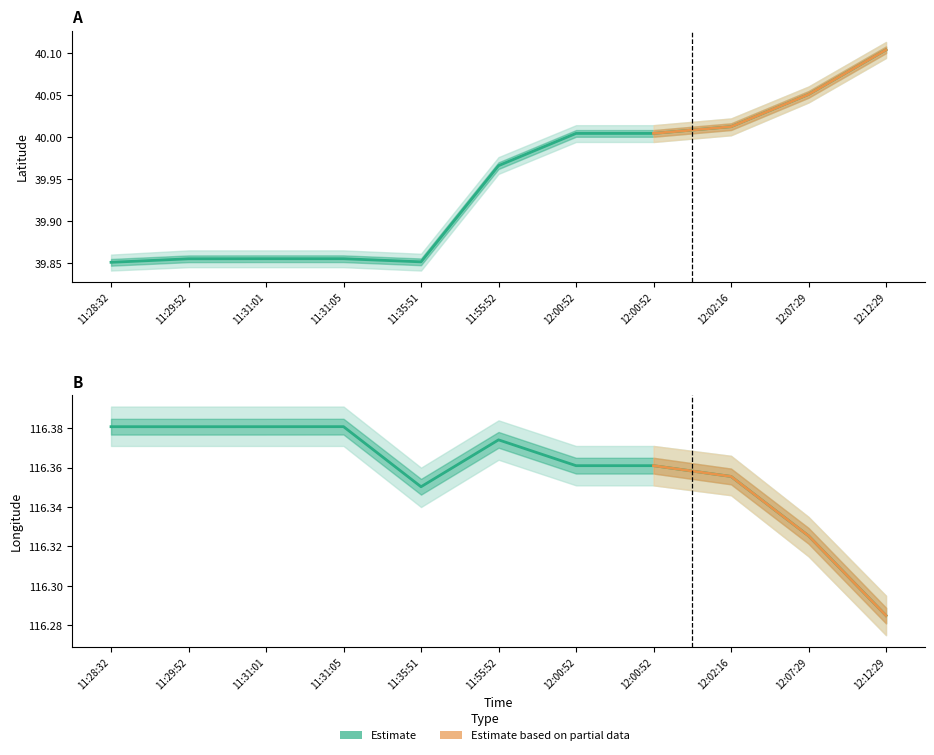

How many distinct data groups are displayed?

2